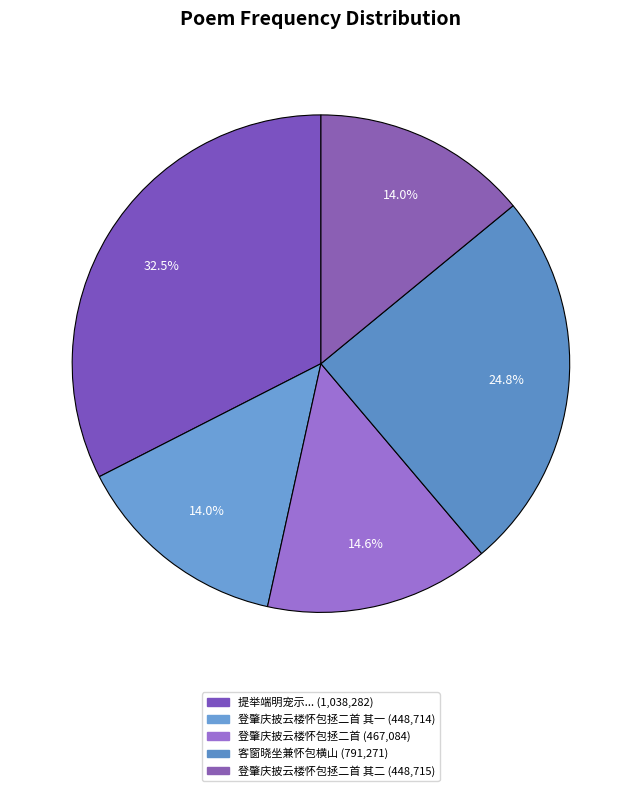

Count the number of slices in the pie.

5